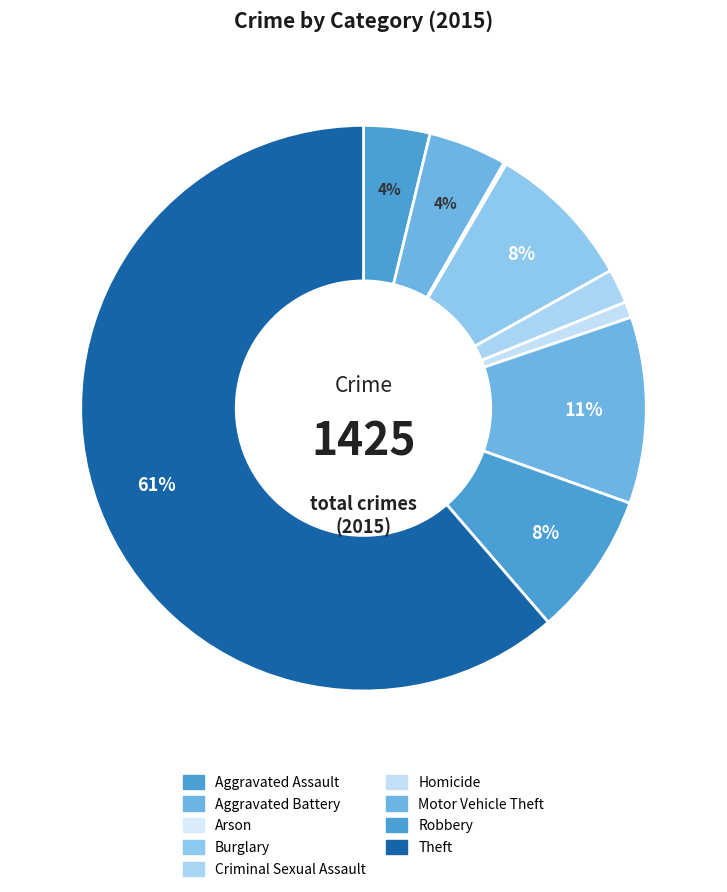

What percentage do Arson and Aggravated Battery together represent?

4.6%